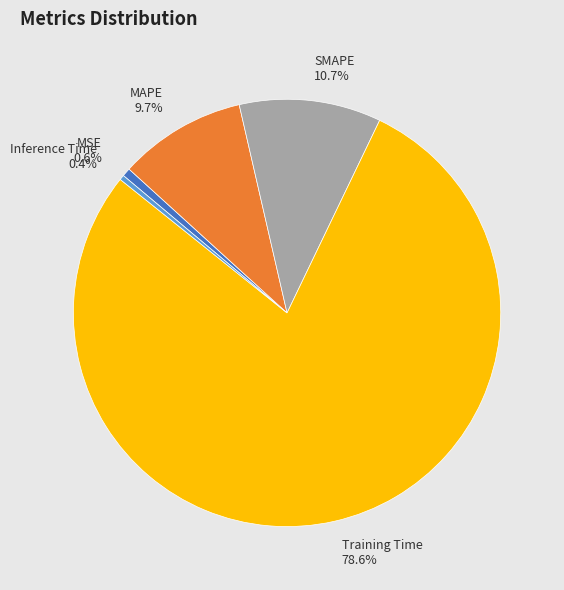

Is it true that MAPE is 3% of the pie?

False